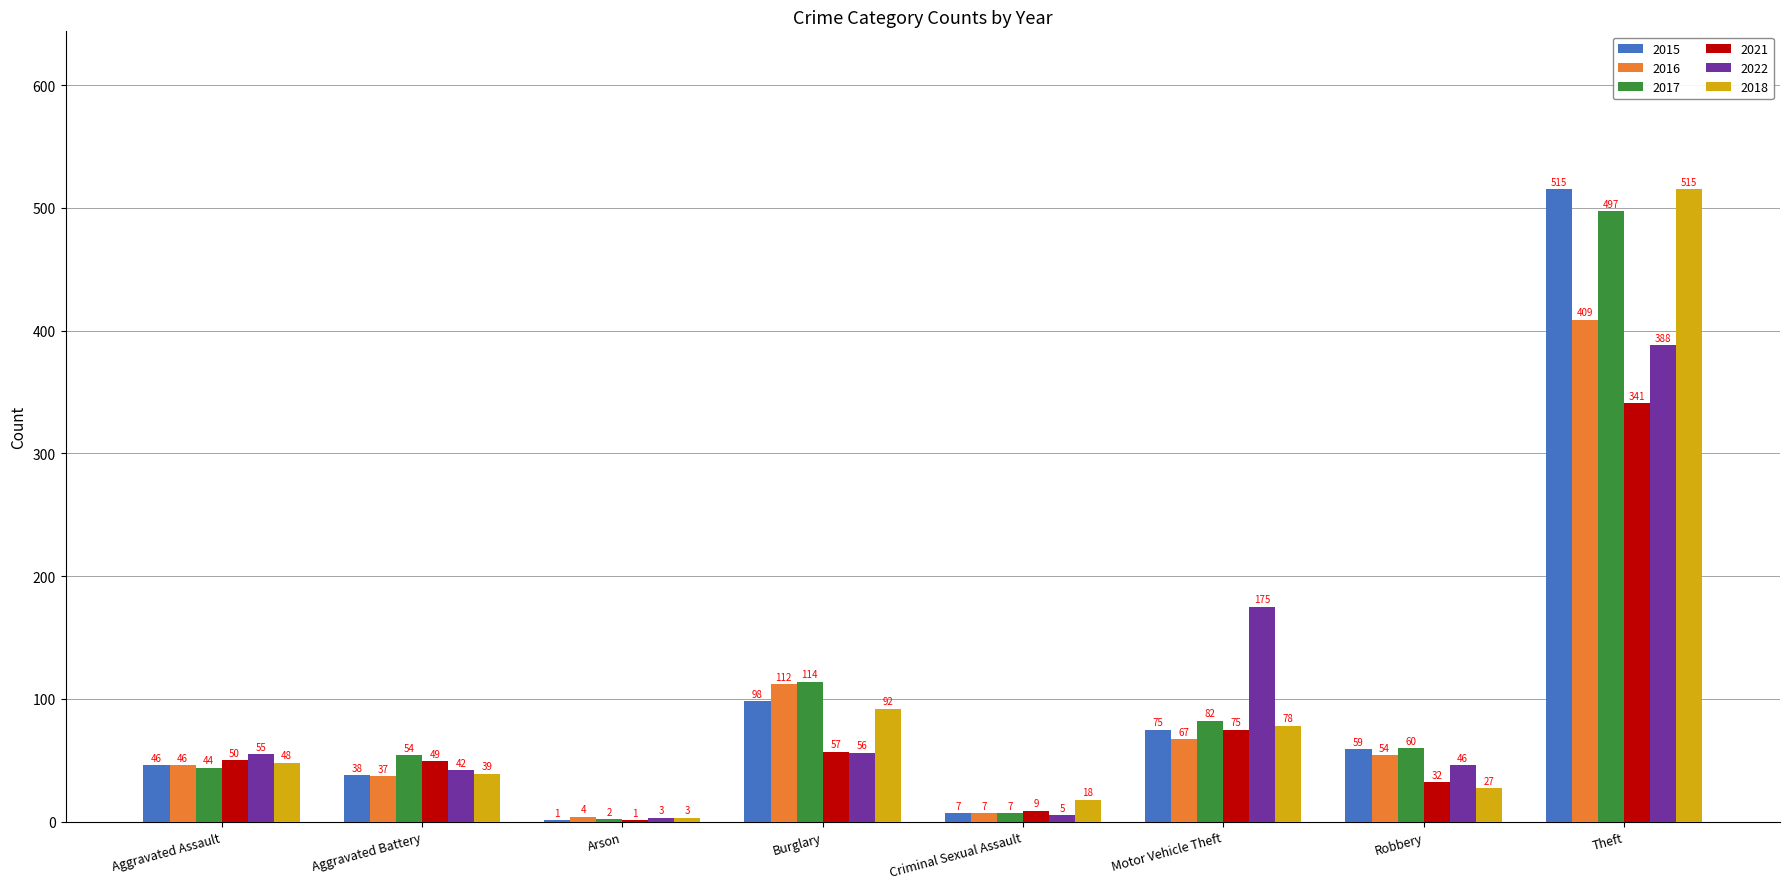

Are the bars grouped side by side (vs. stacked)?

Yes